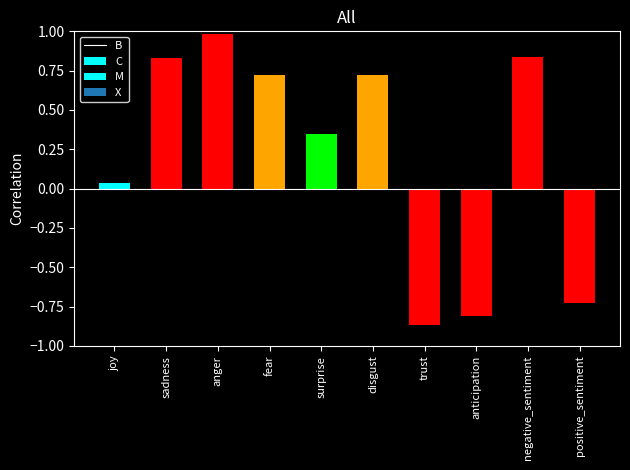

At which category is the sum across all series the highest?

anger